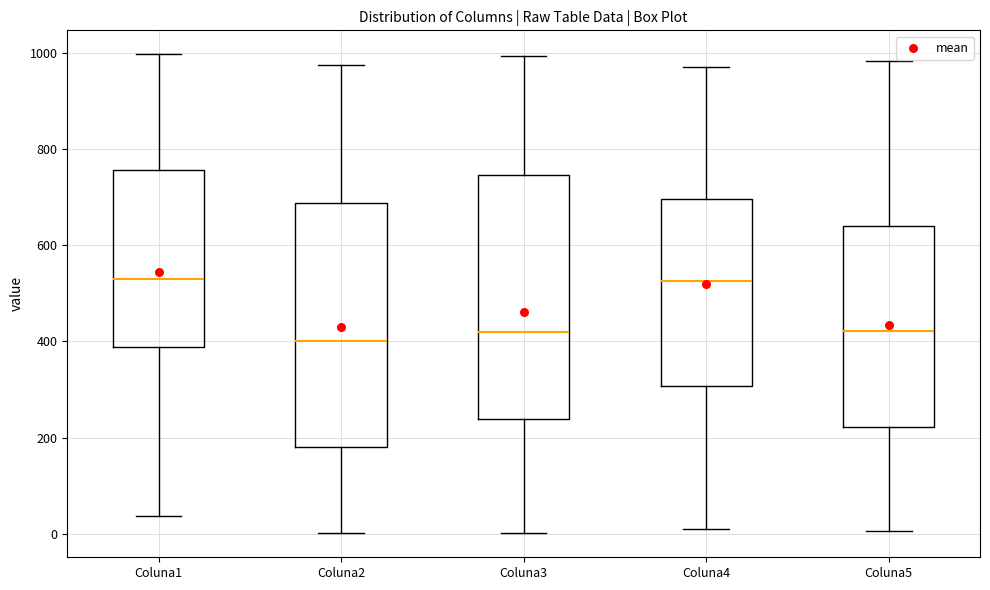

Reading left to right, transcribe this box plot: for each box, give where its median line is, the range the box spans, and where its two whiskers end, as read against the y-axis. The values are not printed on the chart, so give them approximately, as read against the axis.

Coluna1: median 520, box 380 to 760, whiskers 40 to 1000
Coluna2: median 400, box 180 to 680, whiskers 0 to 980
Coluna3: median 420, box 240 to 740, whiskers 0 to 1000
Coluna4: median 520, box 300 to 700, whiskers 20 to 980
Coluna5: median 420, box 220 to 640, whiskers 0 to 980